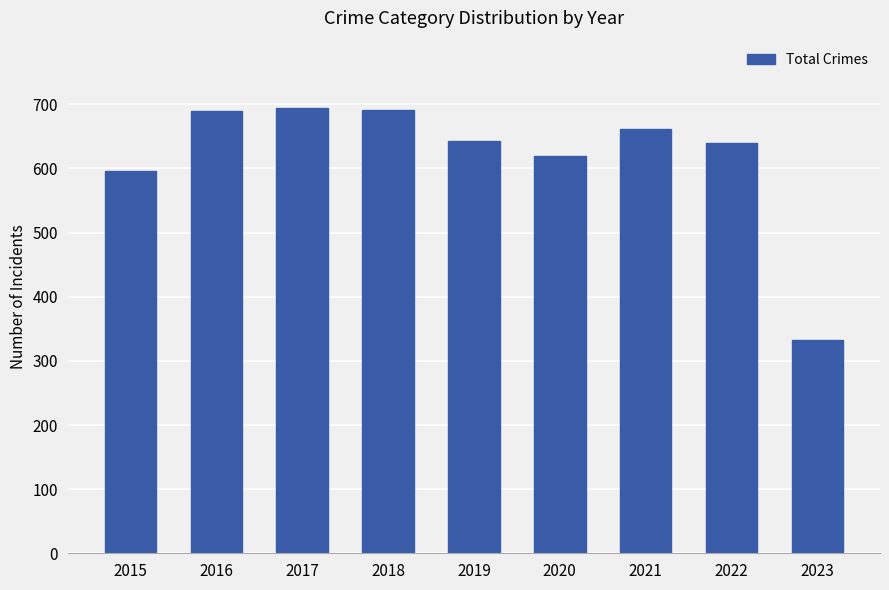

What is the value of the 8th bar from the left?

639